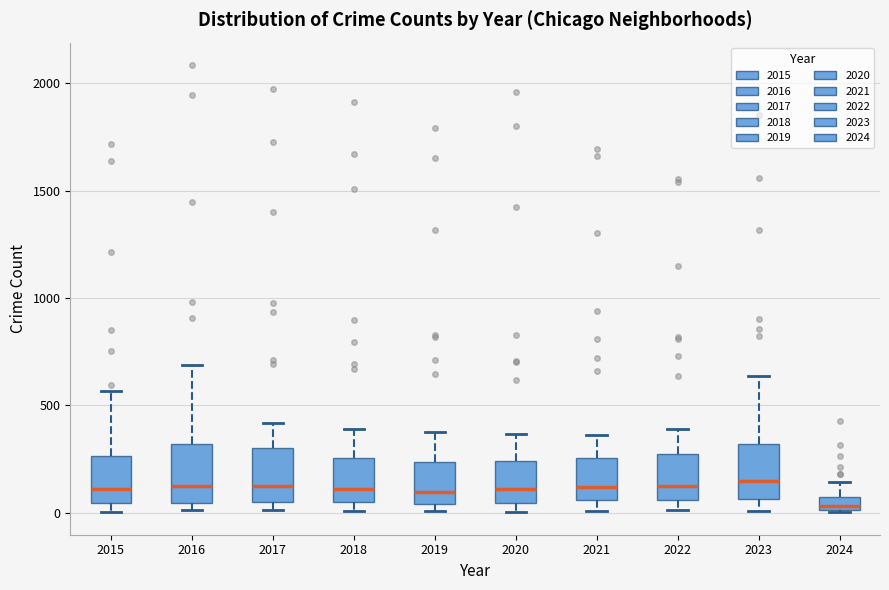

Where is the upper edge of the box at x = 2022 on the y-axis? The values are not printed on the chart, so give them approximately, as read against the axis.

250